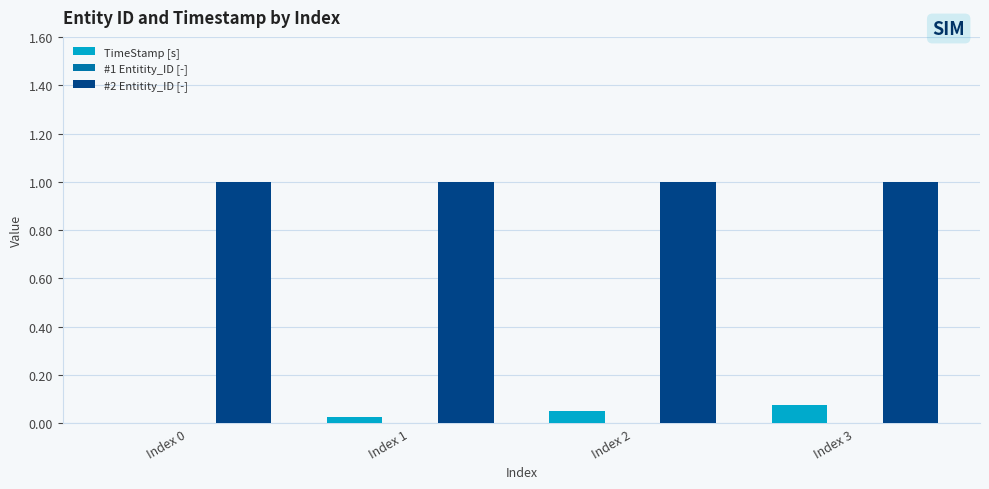

Are the bars grouped side by side (vs. stacked)?

Yes